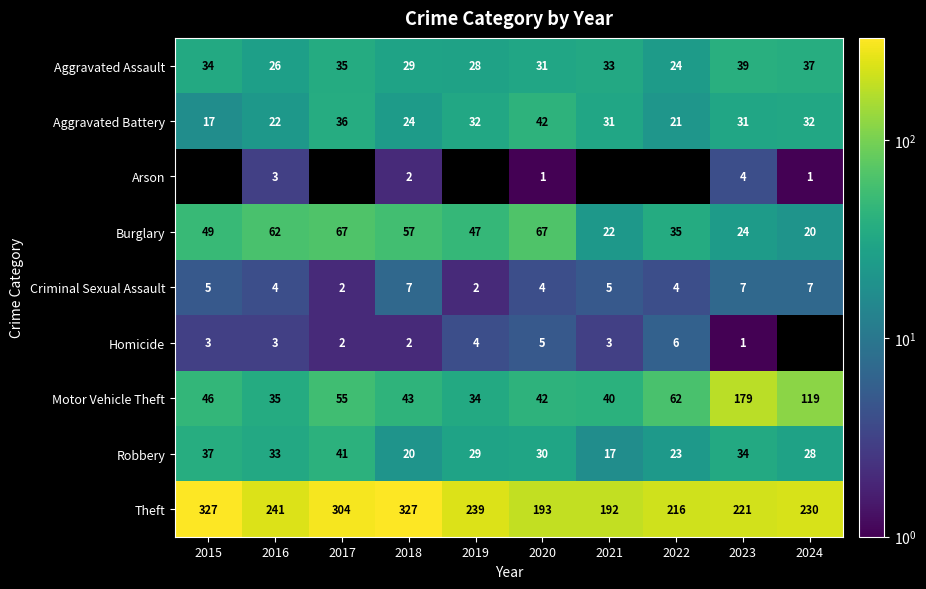

Which label corresponds to the smallest value in the chart?

2020